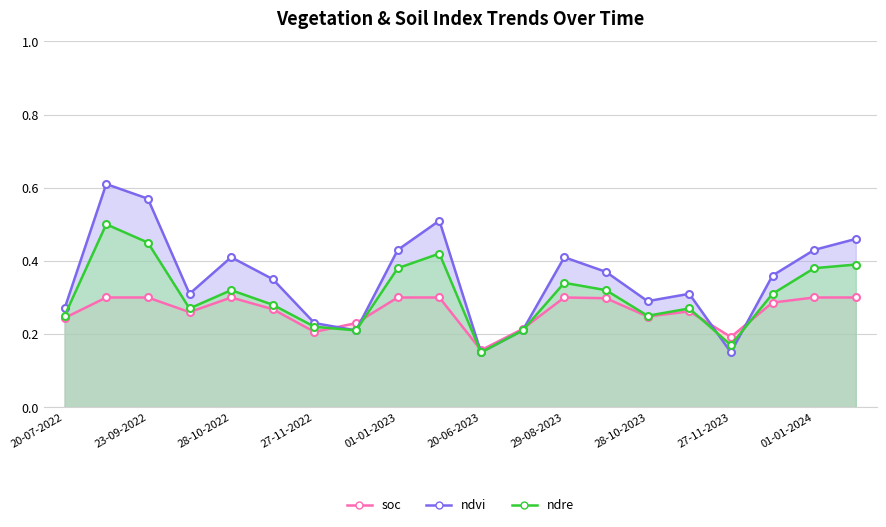

What is the average value of the ndre series?

0.3